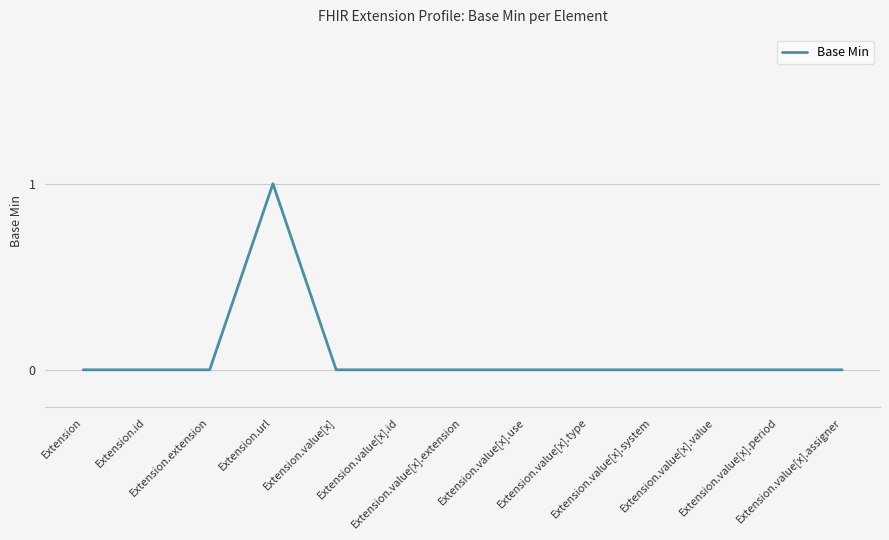

Is it true that the value at Extension.value[x].system is 0?

True